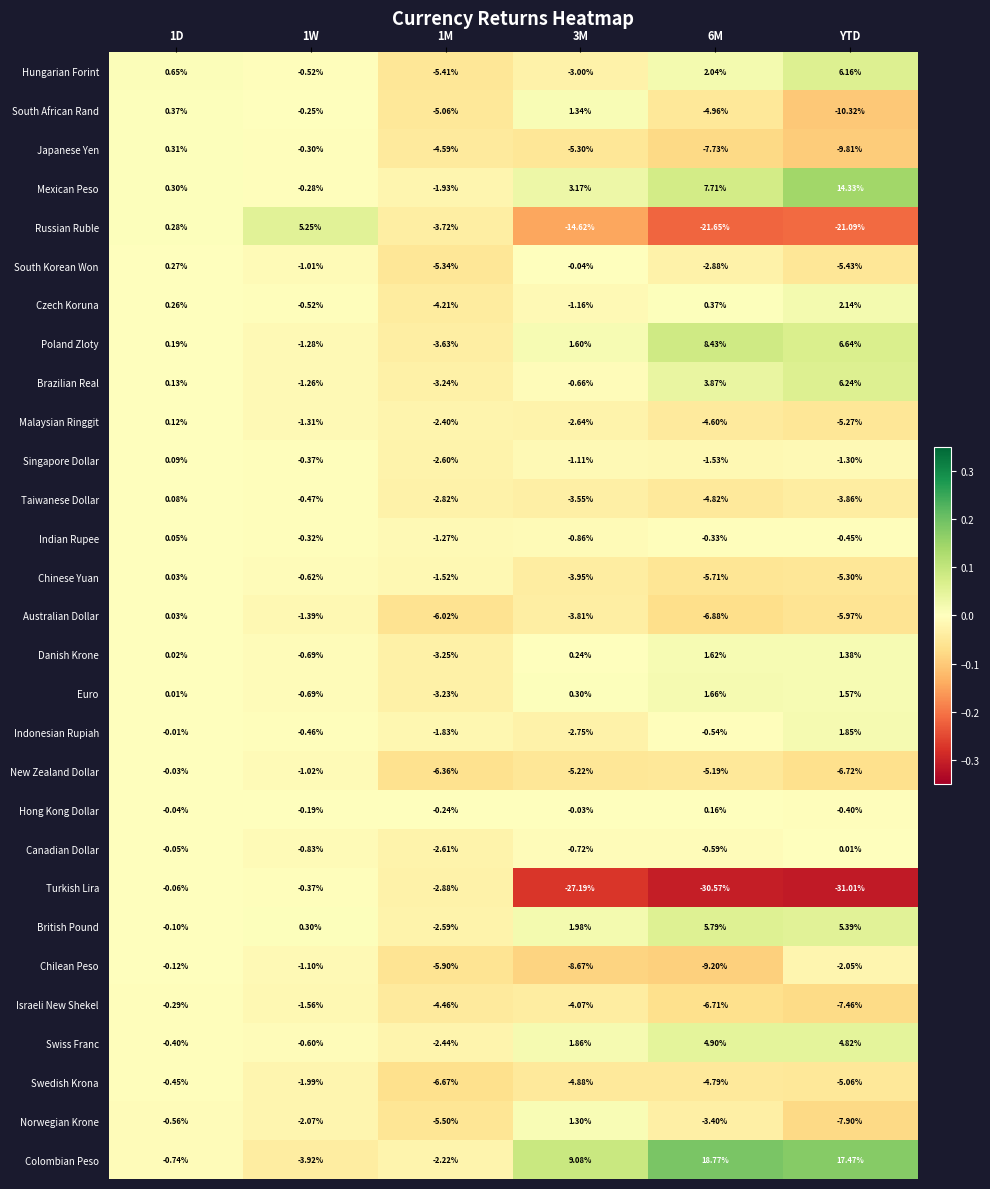

Rank the series at 6M from lowest to highest value.

Turkish Lira, Russian Ruble, Chilean Peso, Japanese Yen, Australian Dollar, Israeli New Shekel, Chinese Yuan, New Zealand Dollar, South African Rand, Taiwanese Dollar, Swedish Krona, Malaysian Ringgit, Norwegian Krone, South Korean Won, Singapore Dollar, Canadian Dollar, Indonesian Rupiah, Indian Rupee, Hong Kong Dollar, Czech Koruna, Danish Krone, Euro, Hungarian Forint, Brazilian Real, Swiss Franc, British Pound, Mexican Peso, Poland Zloty, Colombian Peso